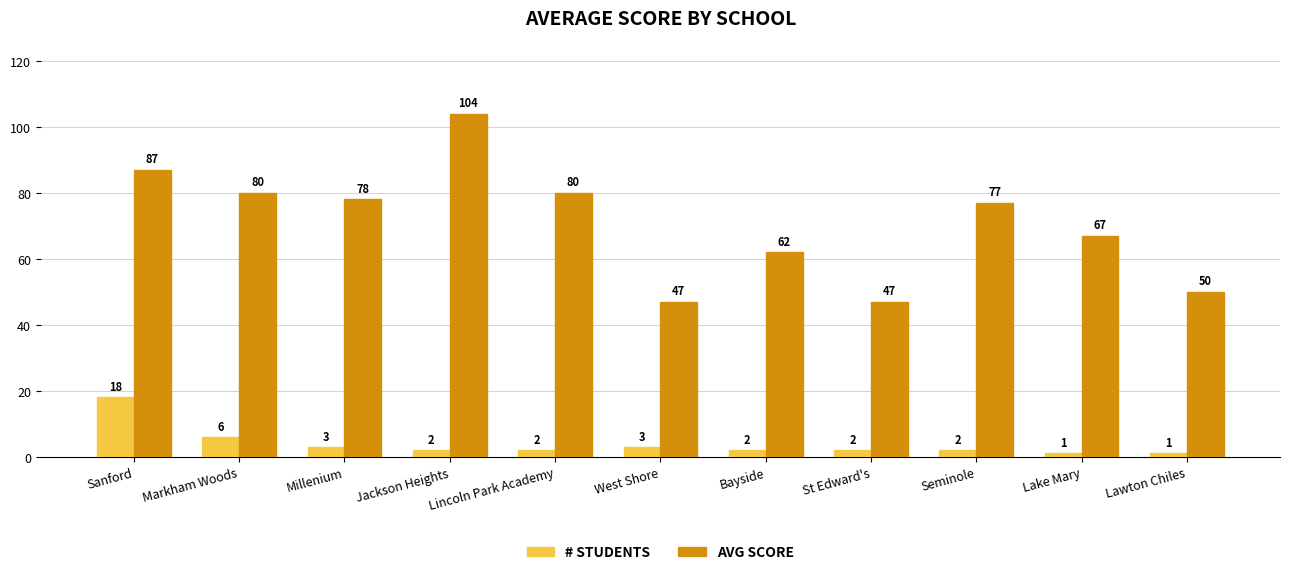

What is the difference between the highest and lowest values at Bayside?

60